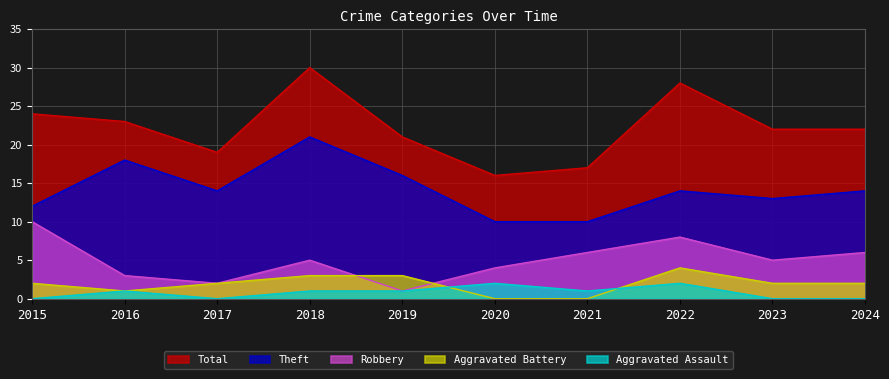

Which series has the largest total across all categories?

Total